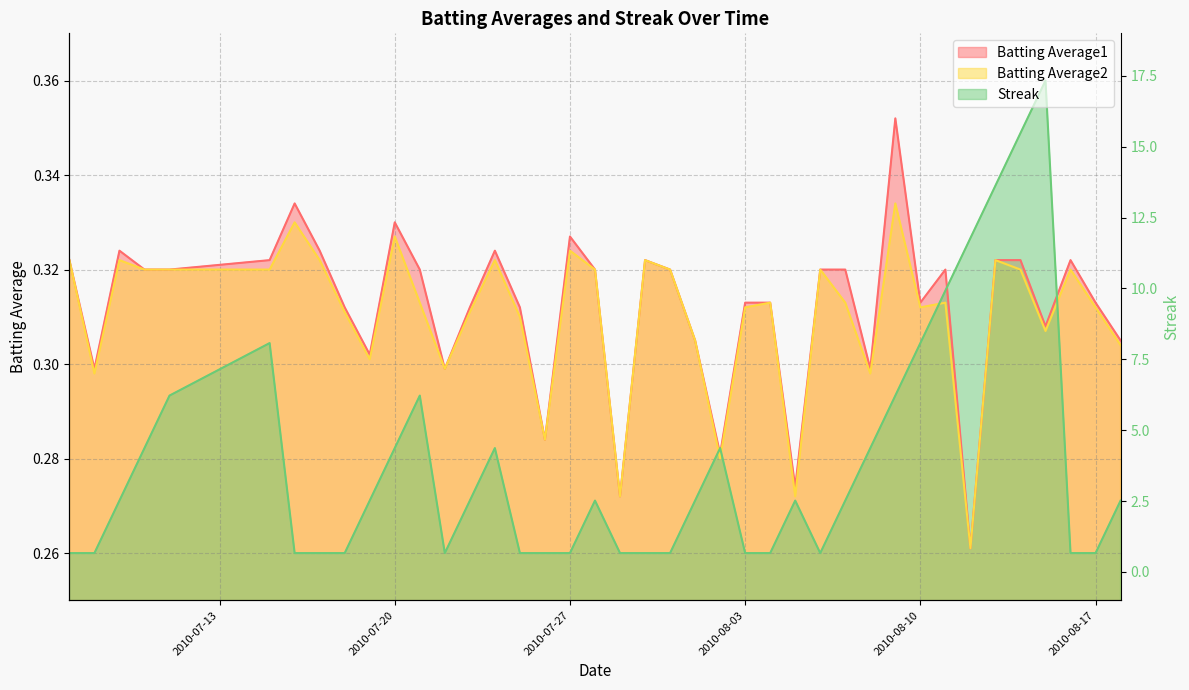

How many categories are shown in the chart?

40